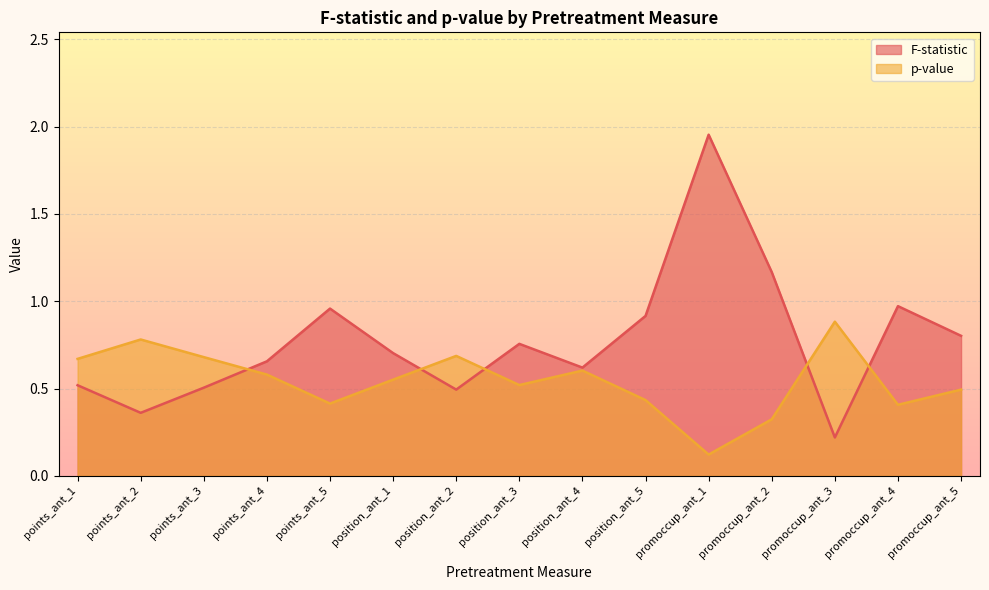

Which category has the lowest value across all series?

promoccup_ant_1